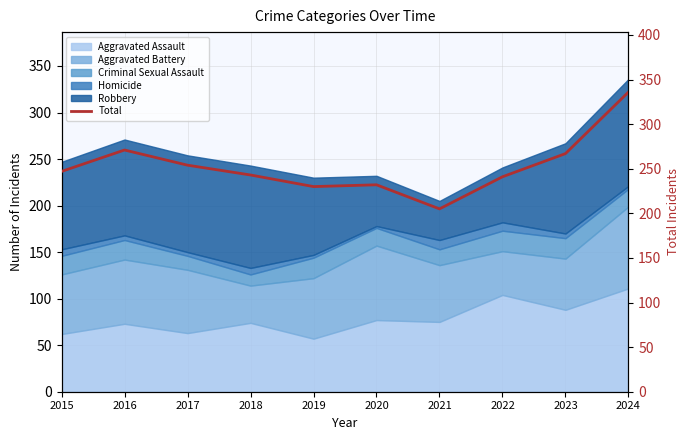

What is the approximate value at 2020, to the nearest 50?

250